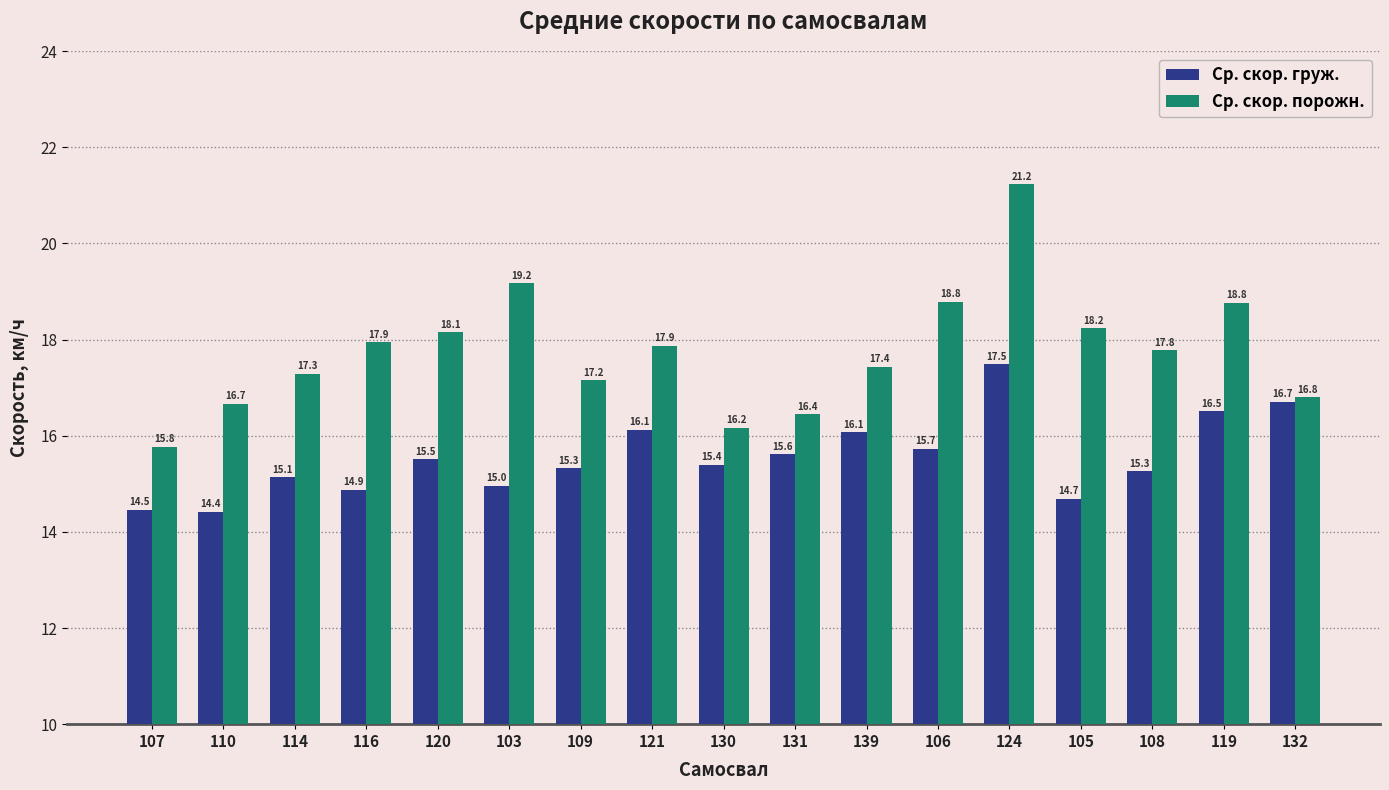

At which label is Ср. скор. груж. closest to 15?

103